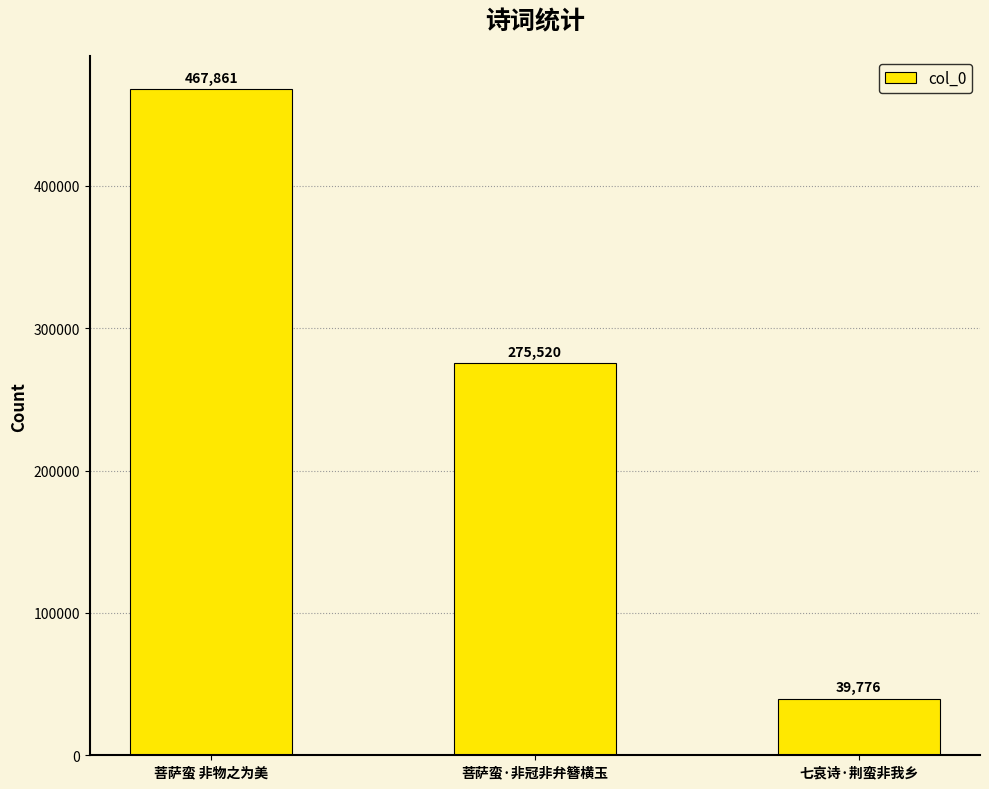

Rank the categories by value from lowest to highest.

七哀诗·荆蛮非我乡, 菩萨蛮·非冠非弁簪横玉, 菩萨蛮 非物之为美